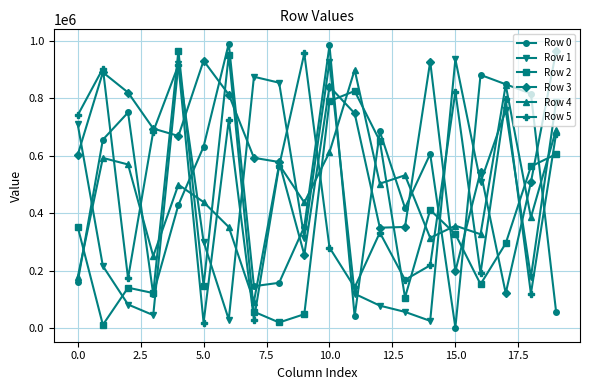

How many categories are shown in the chart?

20